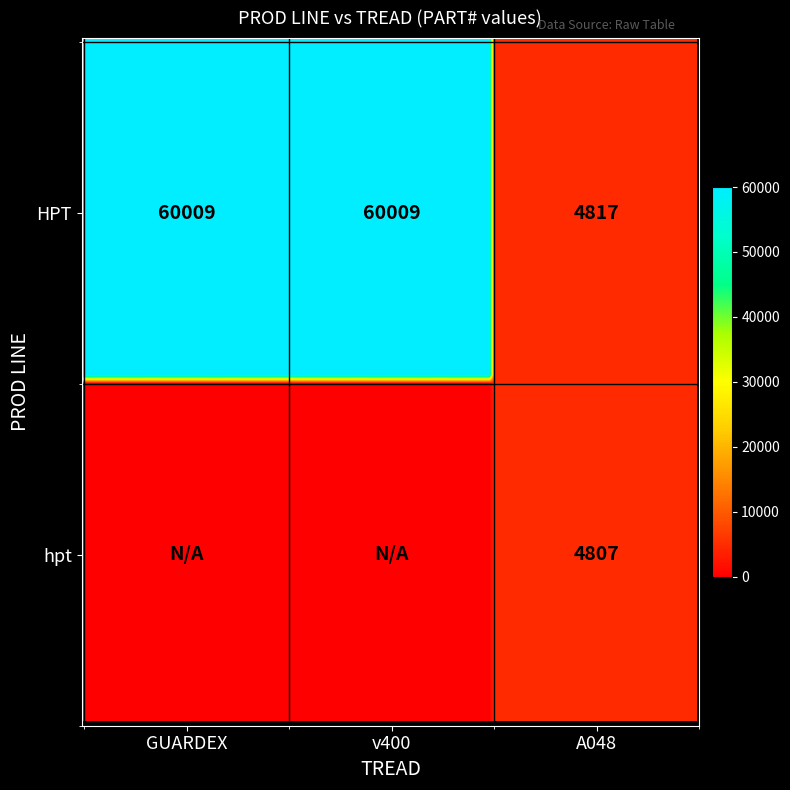

Rank the series at hpt from lowest to highest value.

hpt, HPT